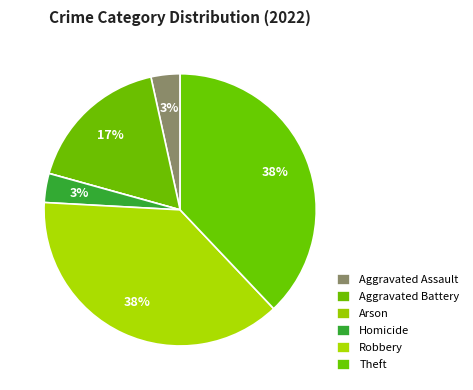

To the nearest percent, what portion does Aggravated Assault represent?

3%